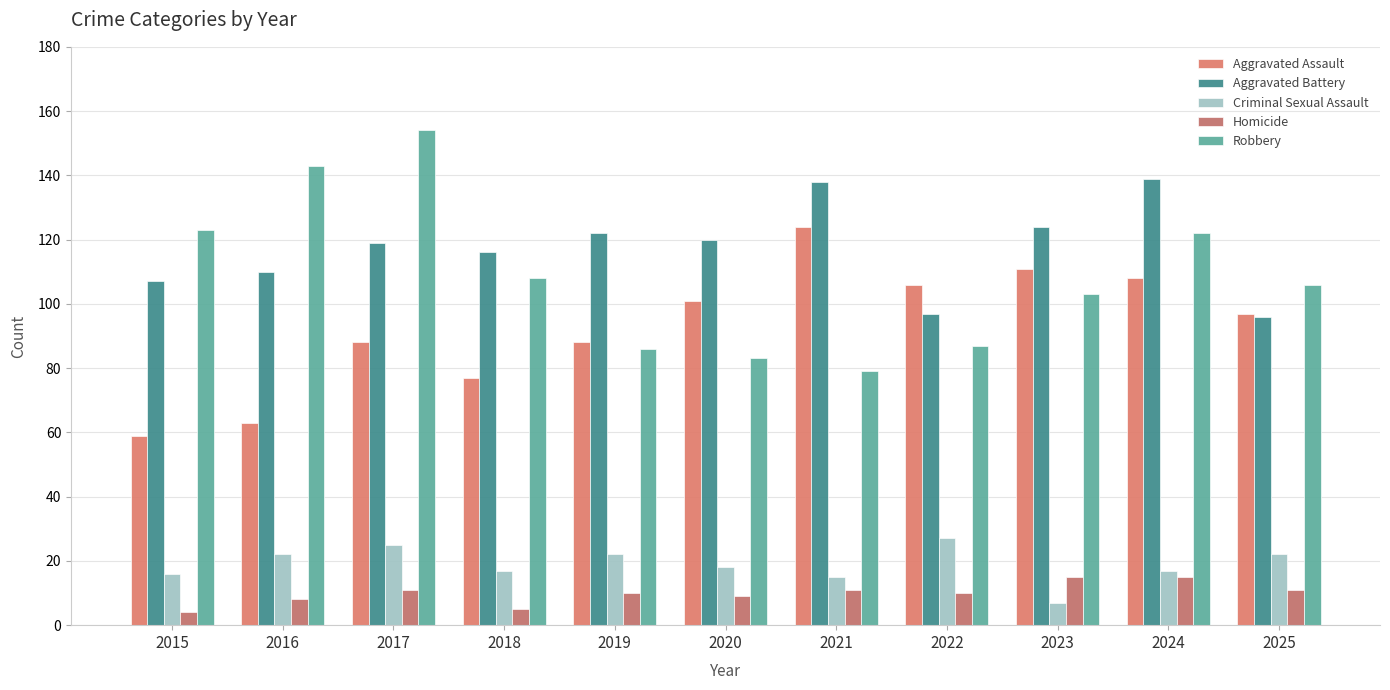

What is the sum of the Aggravated Assault values at 2018 and 2019?

165